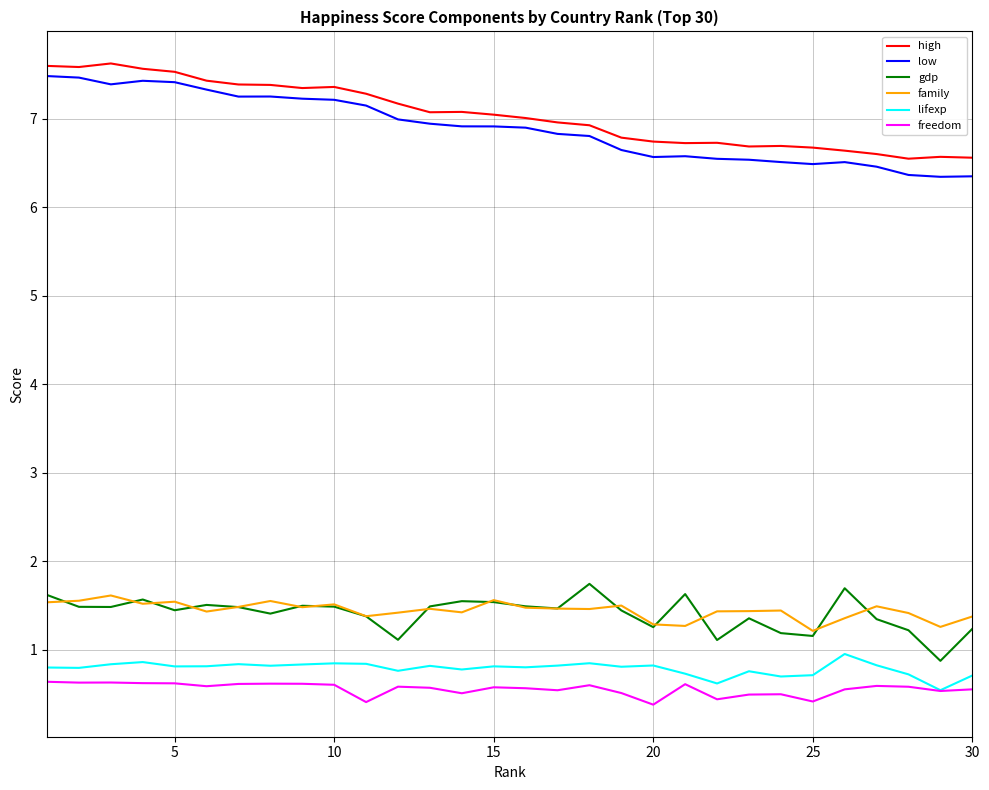

True or false: low and family intersect in this chart.

False